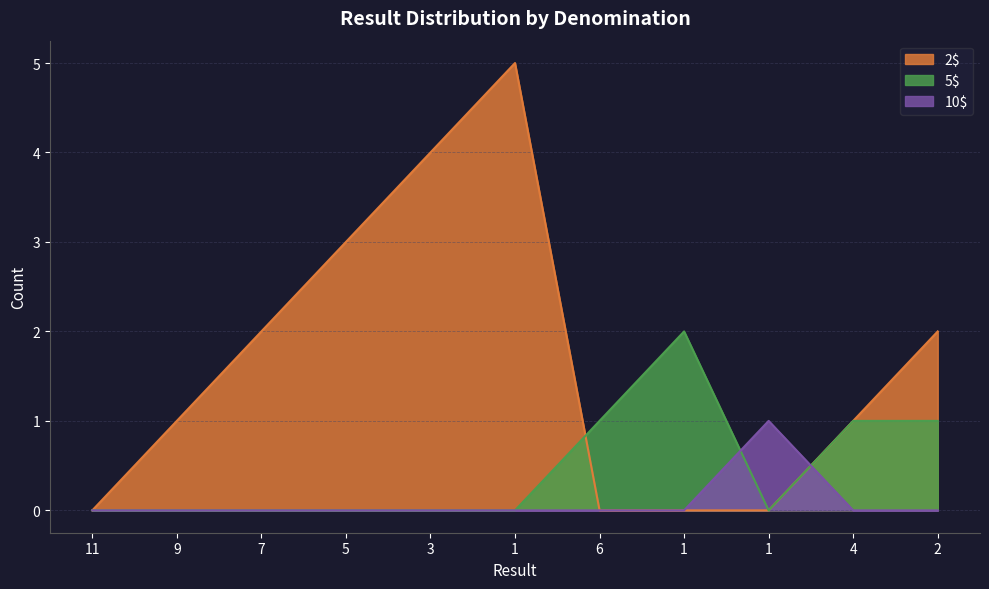

What is the difference between the maximum and second lowest values in the 2$ series?

5